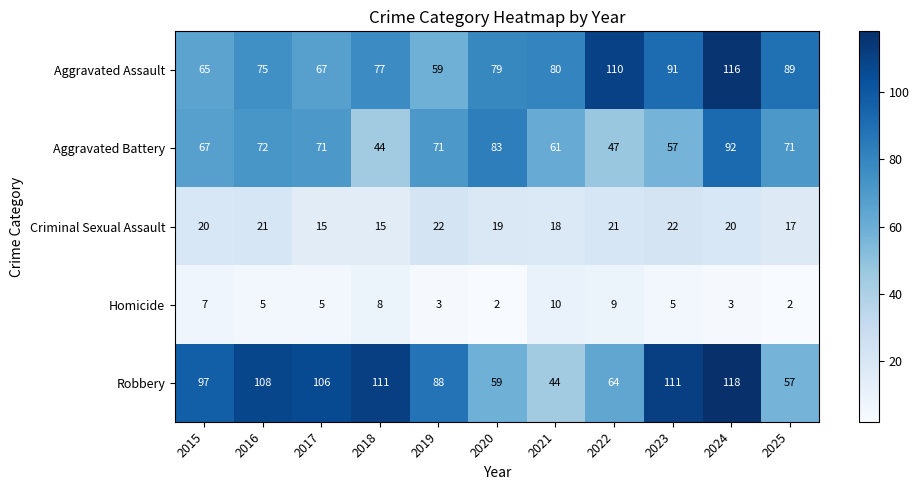

At how many categories does at least one series exceed 92?

7